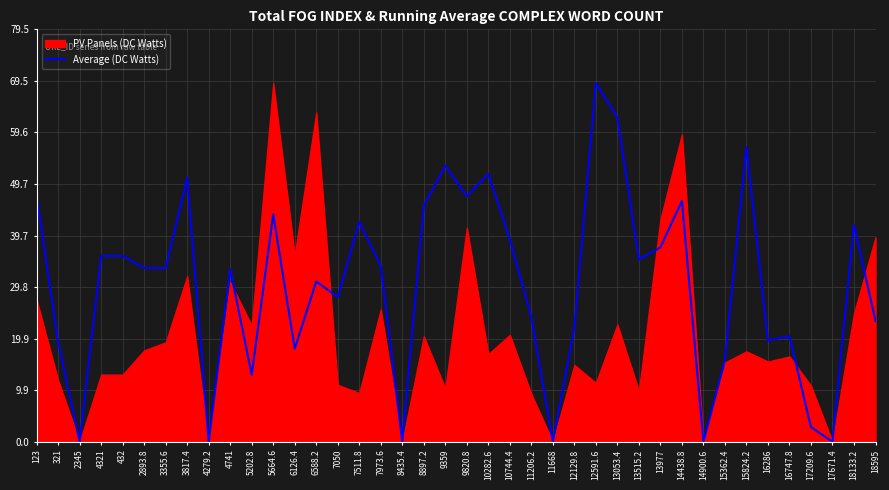

Reading left to right, extract all data points from this chart.

123=47.3	321=19.2	2345=0.0	4321=35.8	432=35.8	2893.8=33.5	3355.6=33.5	3817.4=50.9	4279.2=0.0	4741=33.2	5202.8=12.9	5664.6=43.8	6126.4=17.9	6588.2=30.9	7050=27.9	7511.8=42.4	7973.6=33.9	8435.4=0.0	8897.2=45.5	9359=53.2	9820.8=47.3	10282.6=51.6	10744.4=39.0	11206.2=24.1	11668=0.0	12129.8=21.9	12591.6=69.1	13053.4=62.5	13515.2=35.1	13977=37.5	14438.8=46.4	14900.6=0.0	15362.4=15.7	15824.2=56.8	16286=19.5	16747.8=20.3	17209.6=2.8	17671.4=0.0	18133.2=41.8	18595=23.3